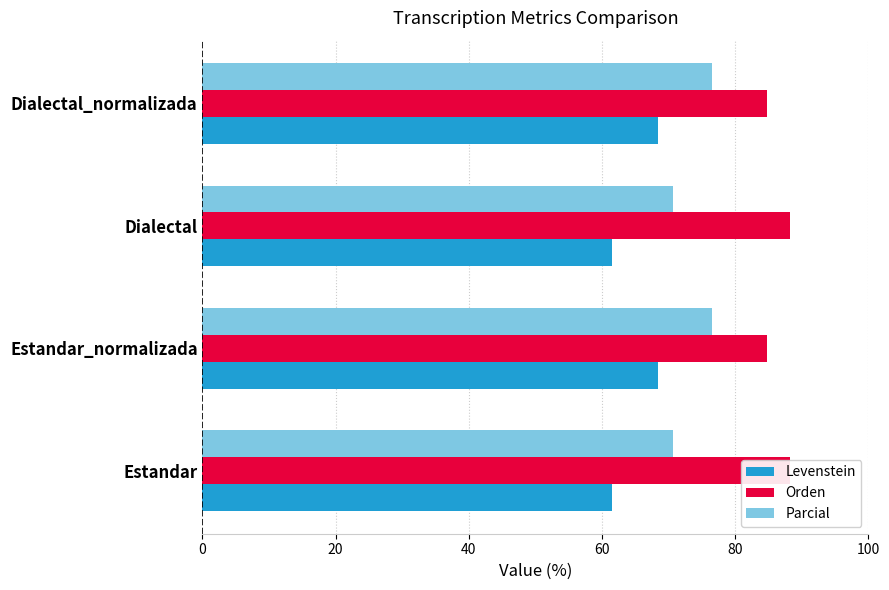

What are all the series names shown in the legend?

Levenstein, Orden, Parcial